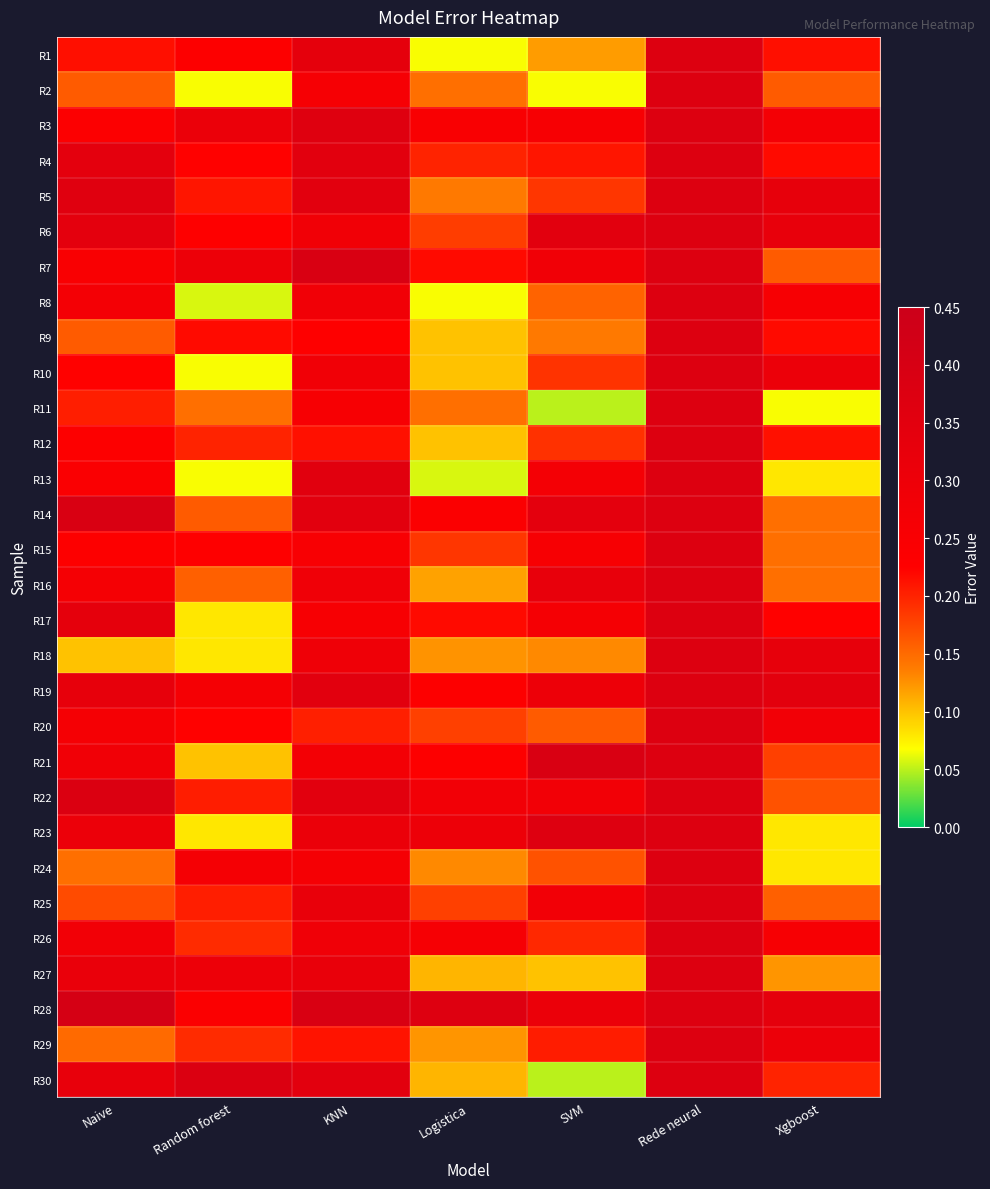

What is the smallest value displayed?

0.1